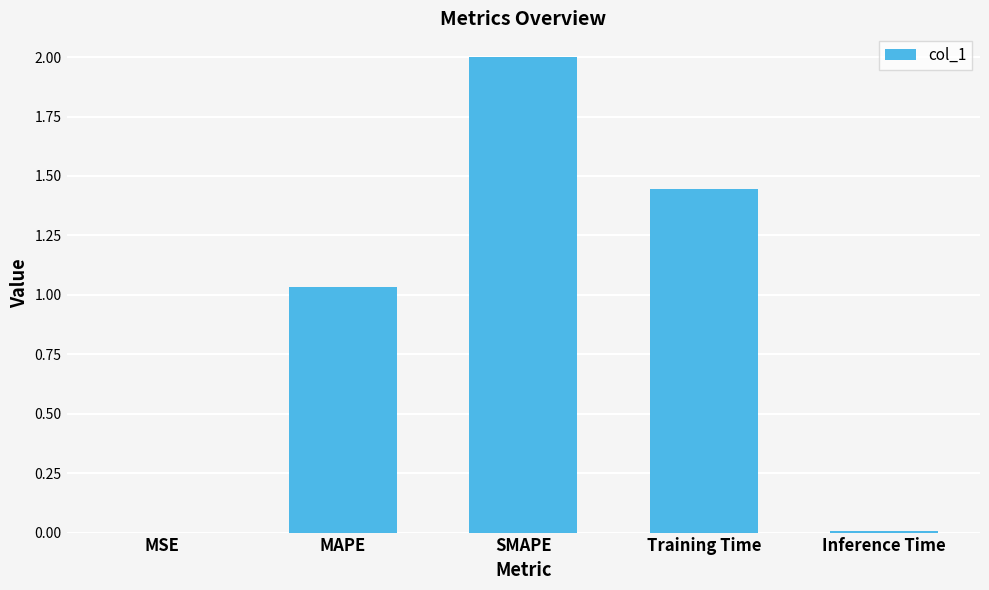

Where does the data first go above 1?

MAPE